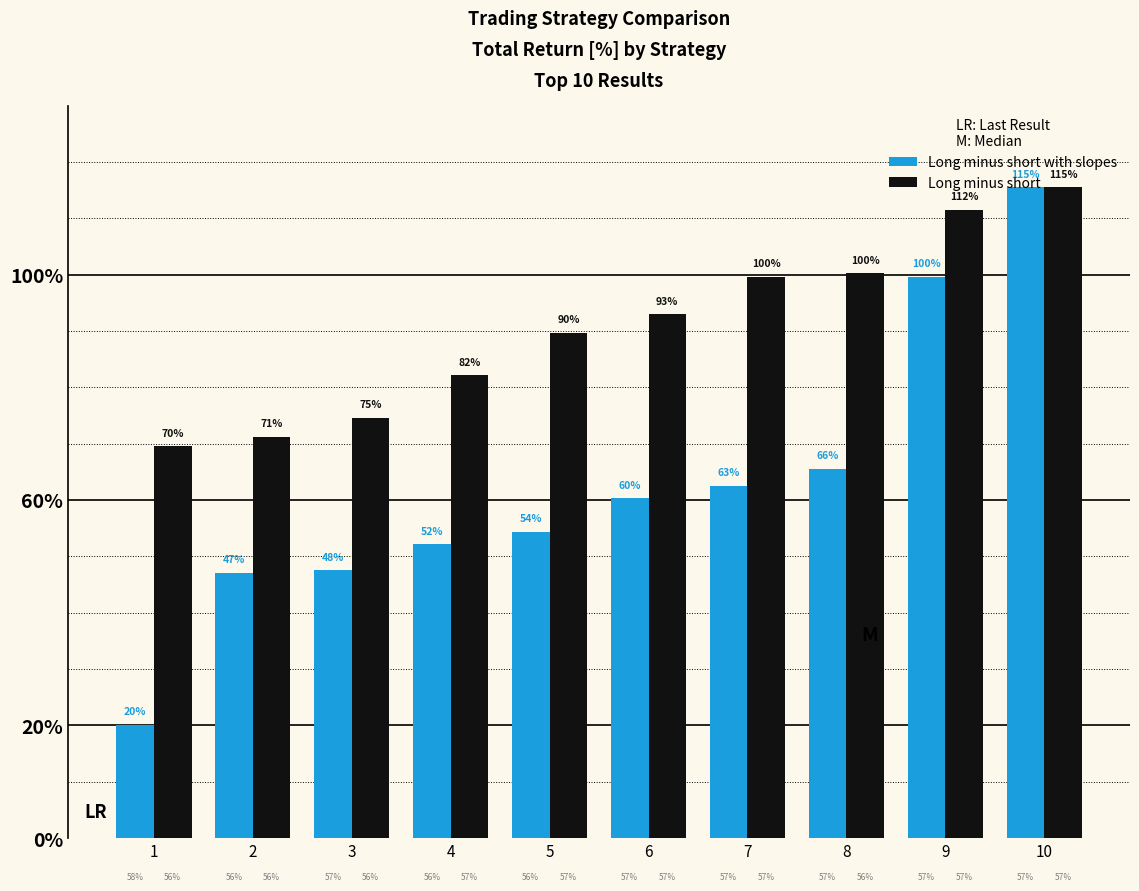

Reading left to right, what are all the values shown in this chart?

Long minus short with slopes: 1=20.1	2=47.1	3=47.5	4=52.2	5=54.4	6=60.3	7=62.6	8=65.6	9=99.7	10=115.5
Long minus short: 1=69.5	2=71.2	3=74.7	4=82.1	5=89.7	6=93.0	7=99.7	8=100.2	9=111.5	10=115.5